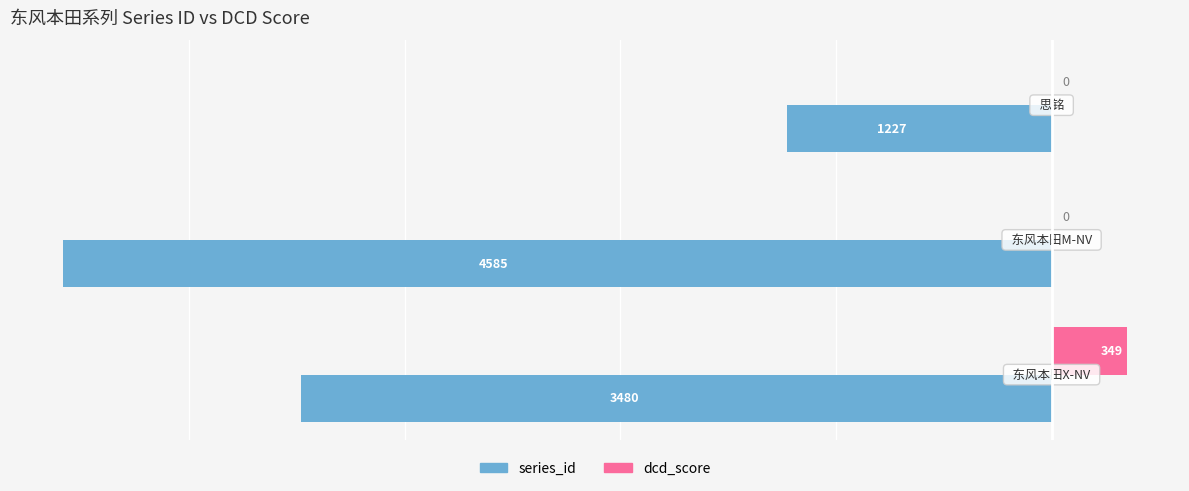

Which series has the largest total across all categories?

dcd_score